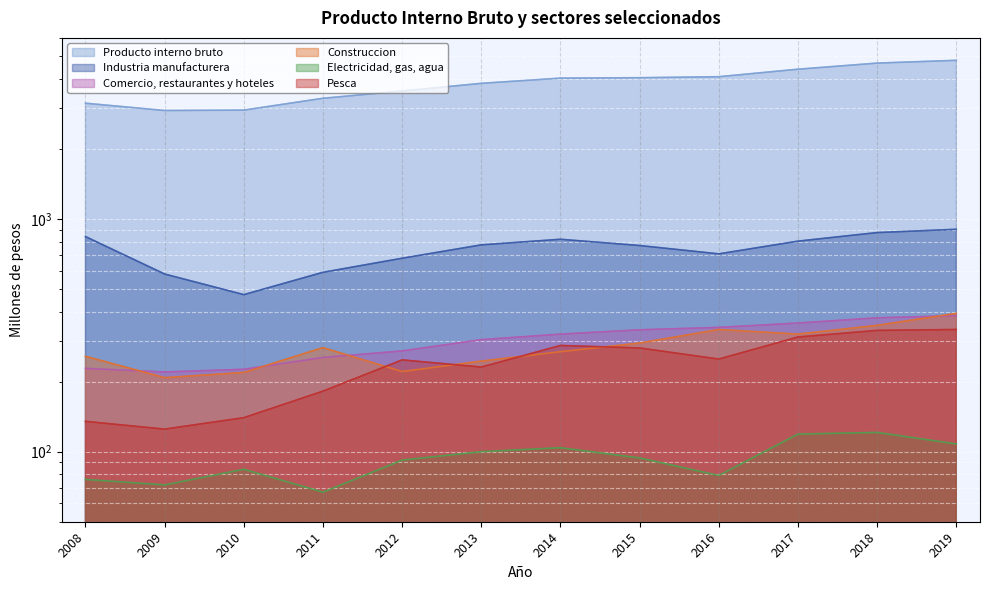

The value of Industria manufacturera at 2011 is 327. True or false?

False